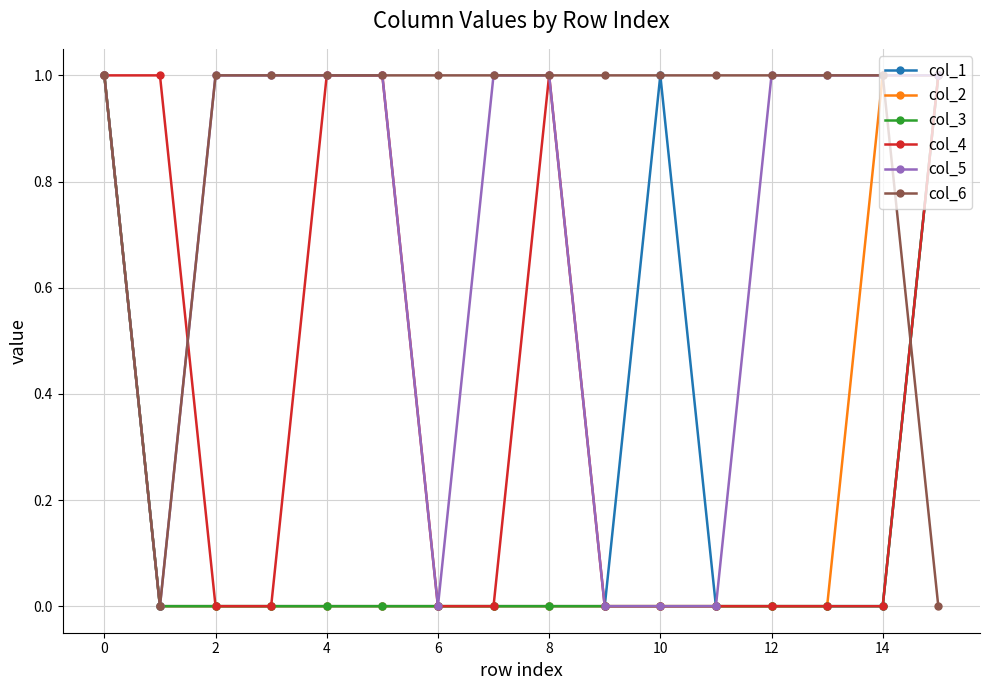

How many interior local valleys does the col_5 series have?

2